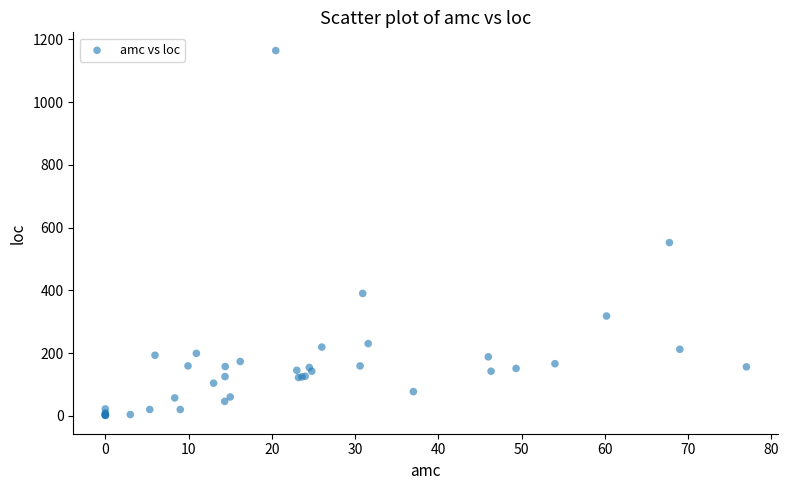

What Y value in the scatter plot is closest to 582?

552